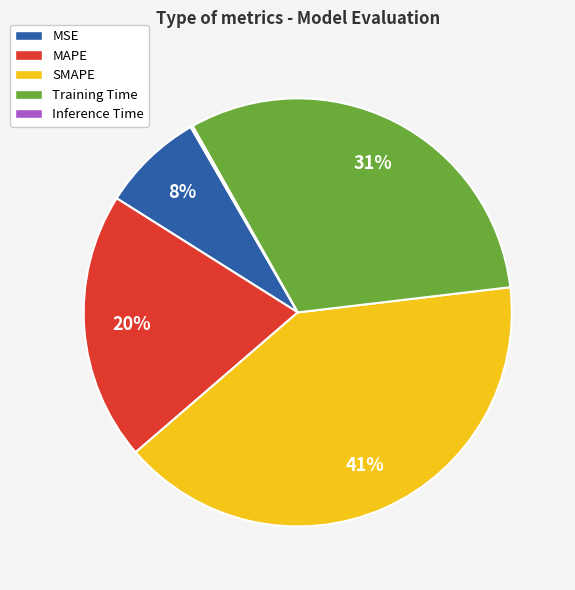

Is there any slice that represents more than half of the pie?

No